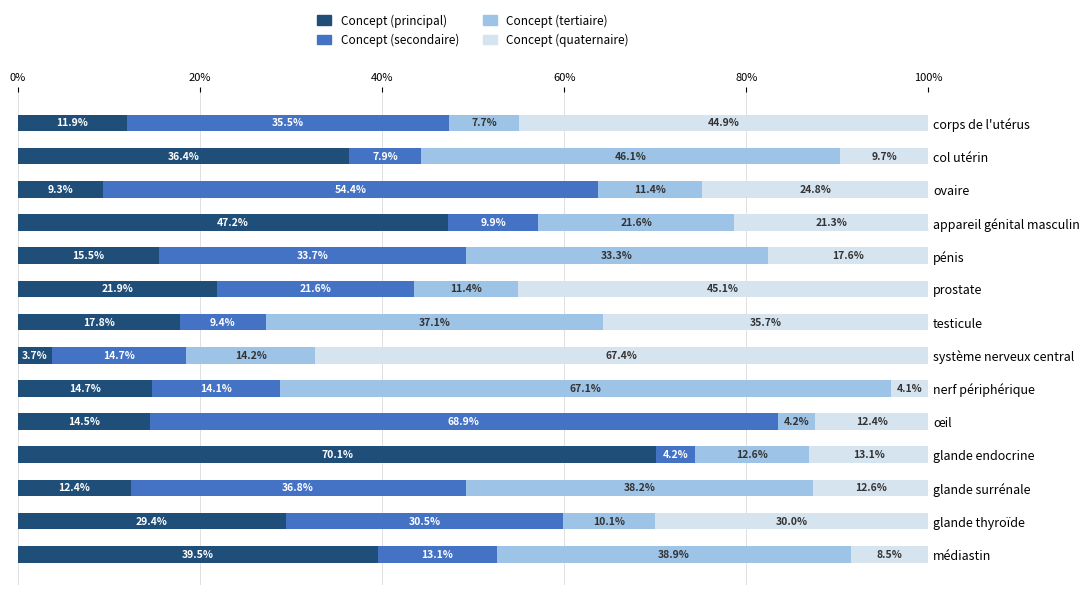

What is the sum of all Concept (principal) values?

344.3